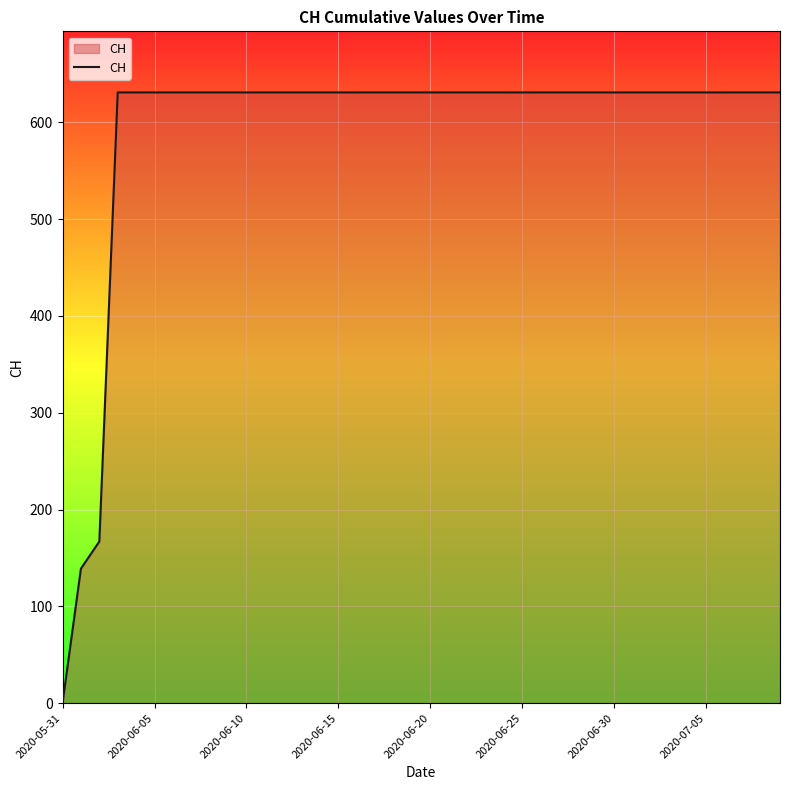

What is the greatest value displayed?

631